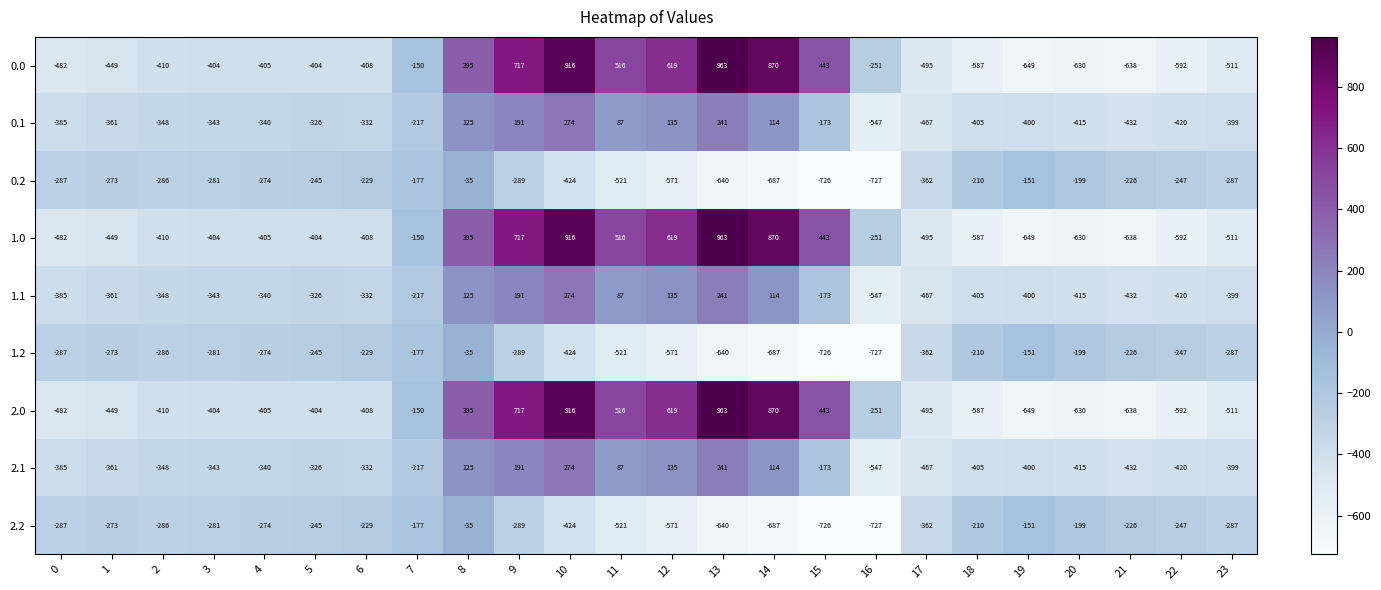

What is the average value of the 1.1 series?

-214